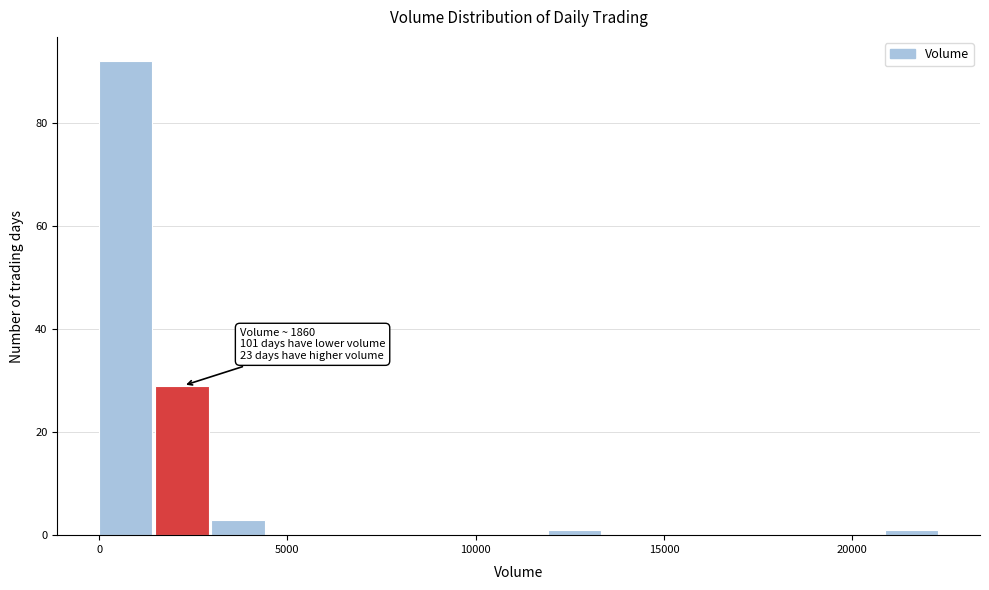

Read against the x-axis, roughly where is the centre of the tallest bar?

500